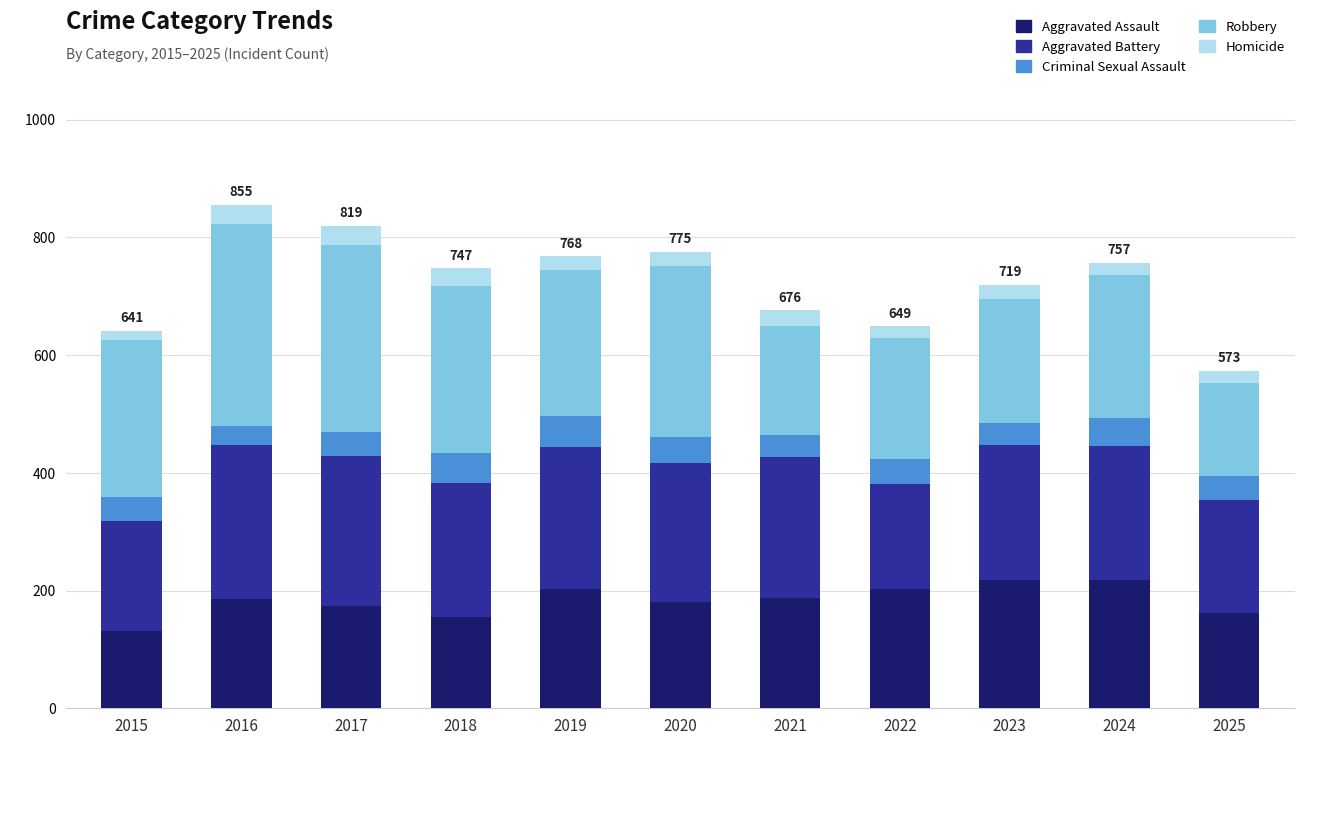

What is the maximum value for Aggravated Assault?

218